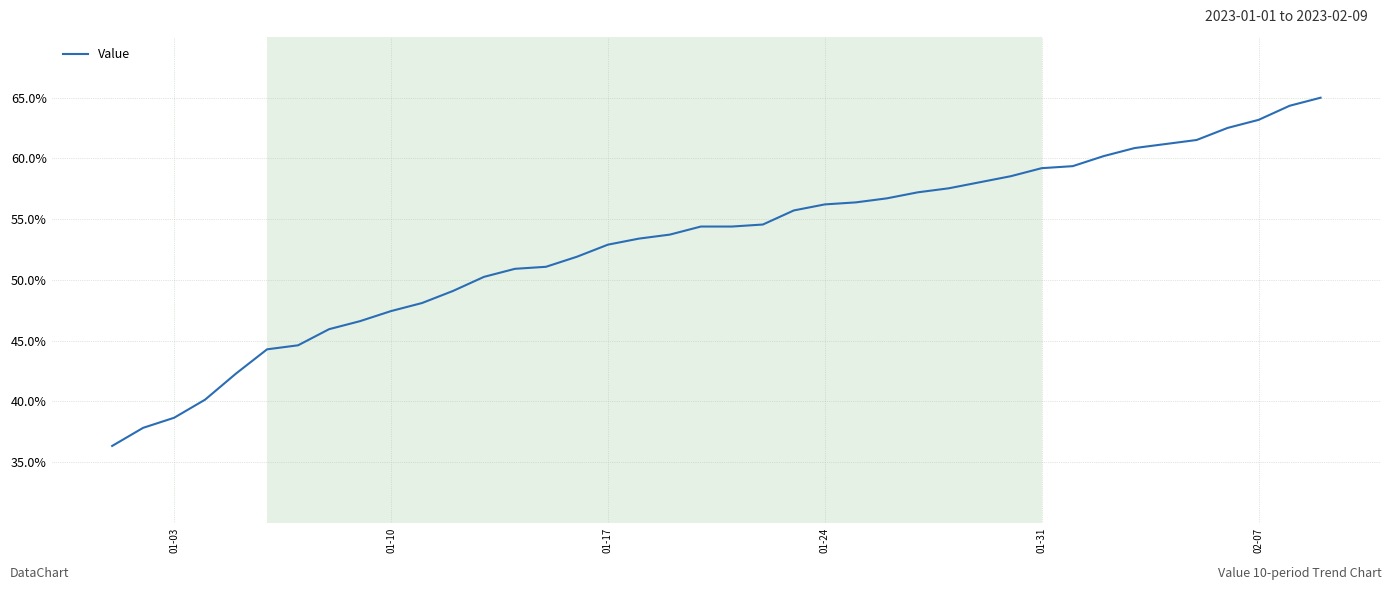

What is the difference between the maximum and minimum values?

28.7